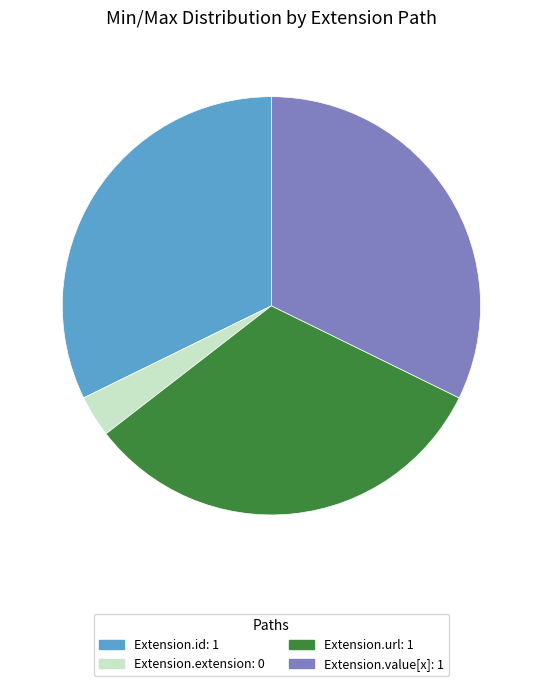

Is there a majority slice in this chart?

No